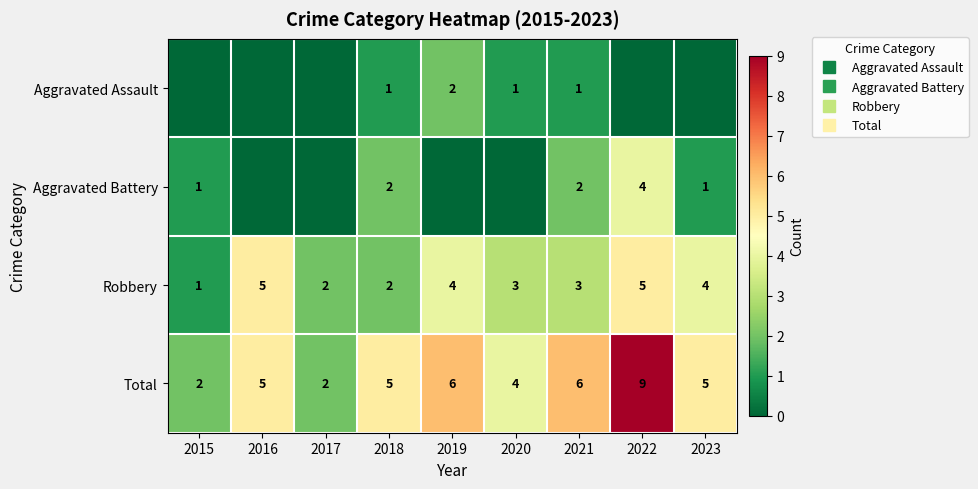

Between 2019 and 2021, which series saw the biggest shift?

Aggravated Battery